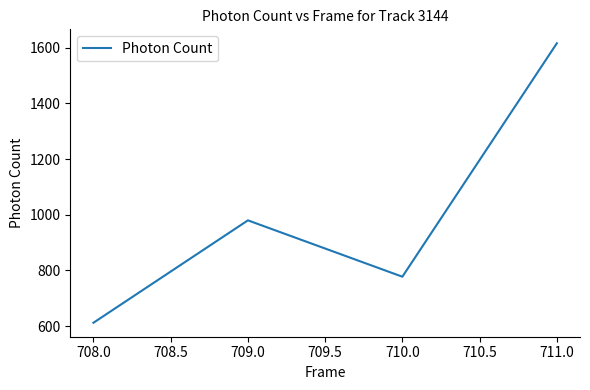

How many lines are shown in the chart?

1